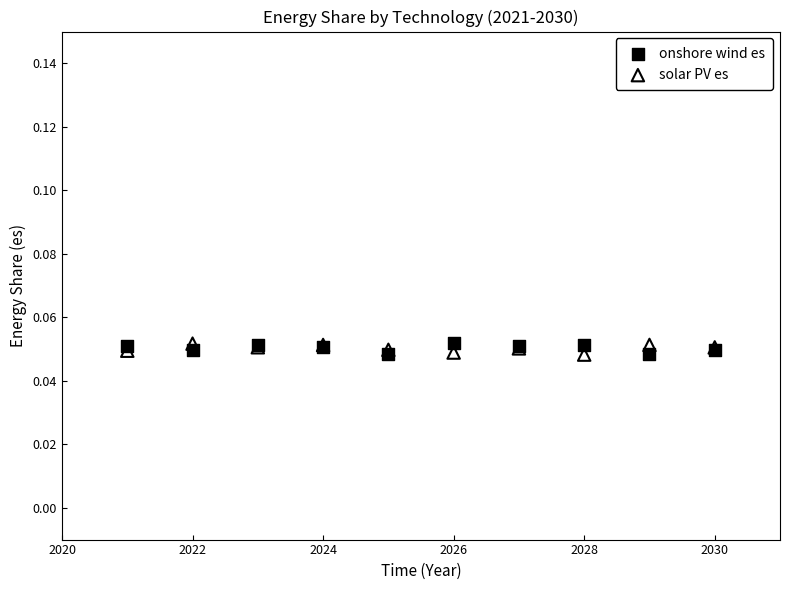

What are all the series names shown in the legend?

onshore wind es, solar PV es